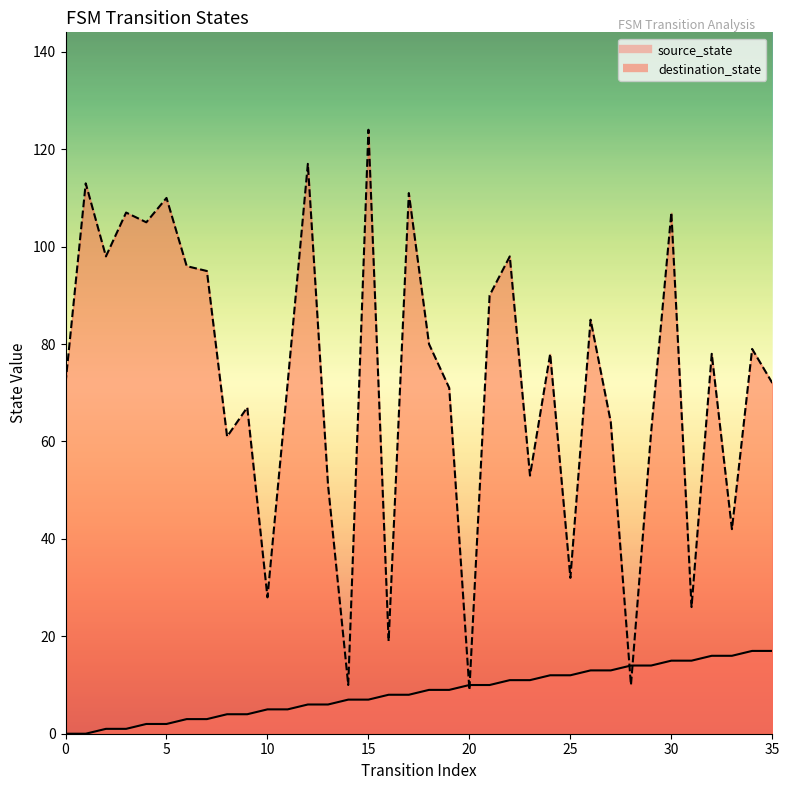

At how many categories does at least one series exceed 33?

29